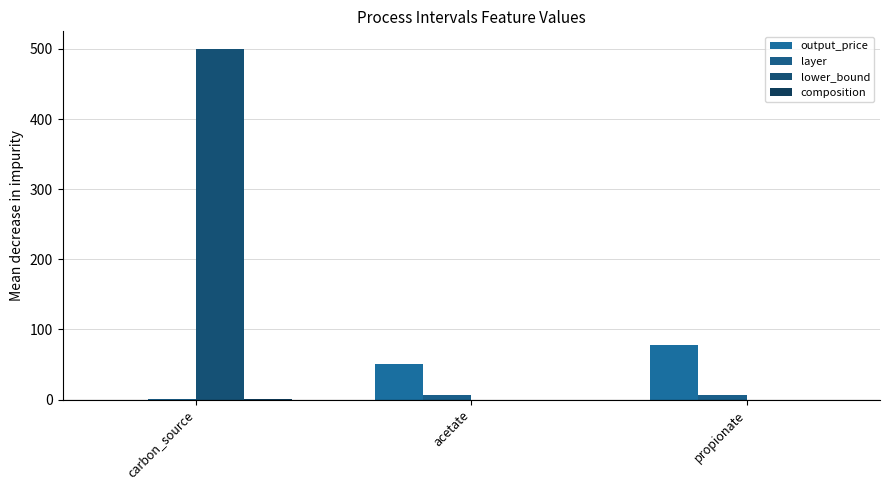

Is it true that layer equals 1.0 at carbon_source?

True